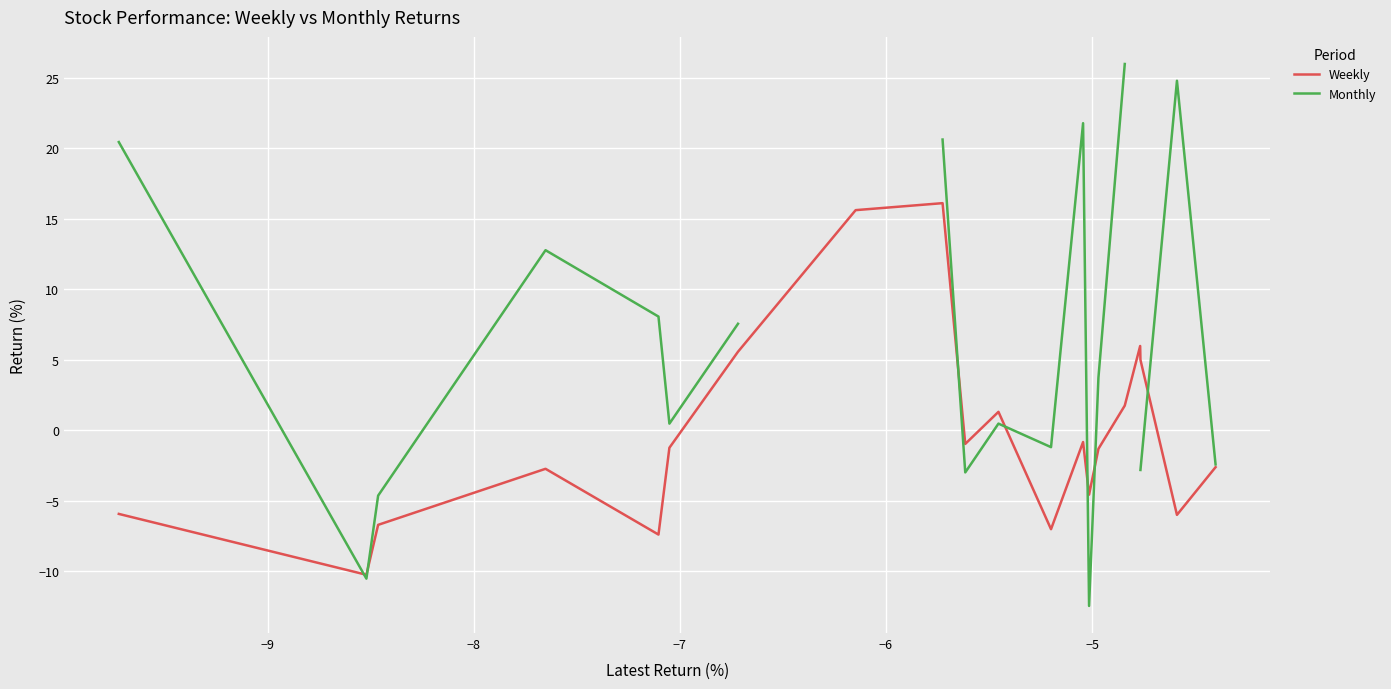

How many data points in Monthly are less than 7?

10